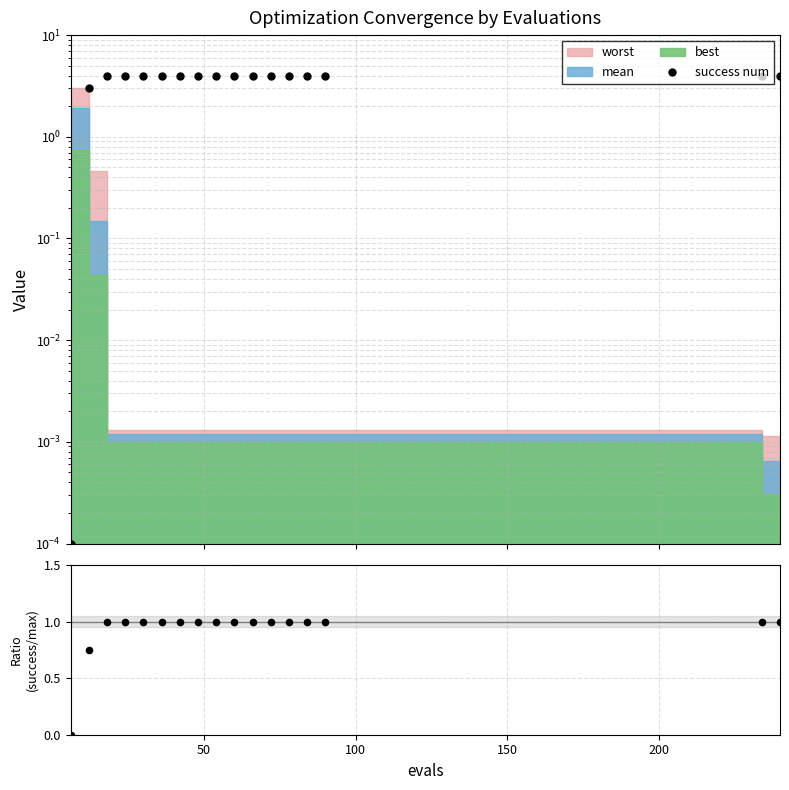

Which series reaches the maximum Y coordinate?

success num